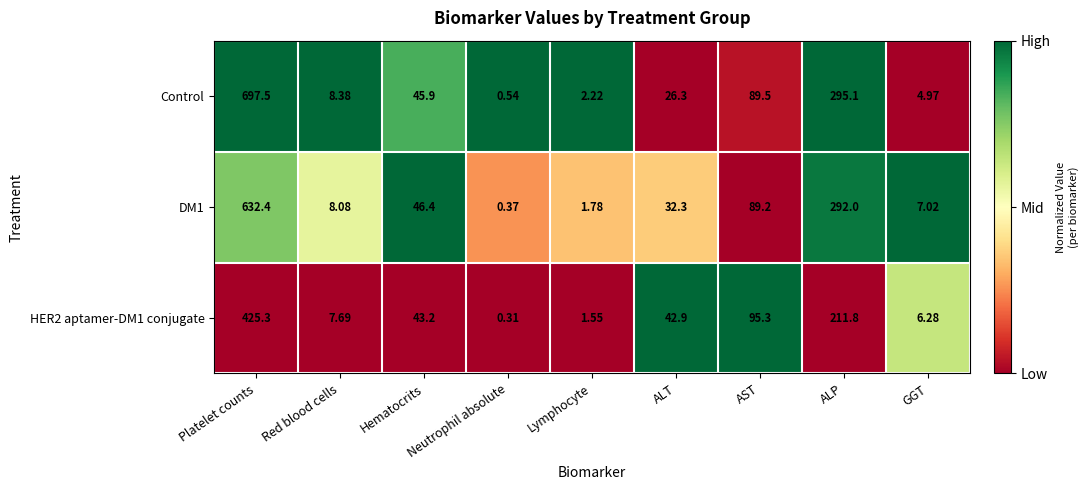

At which category is the sum across all series the highest?

Platelet counts